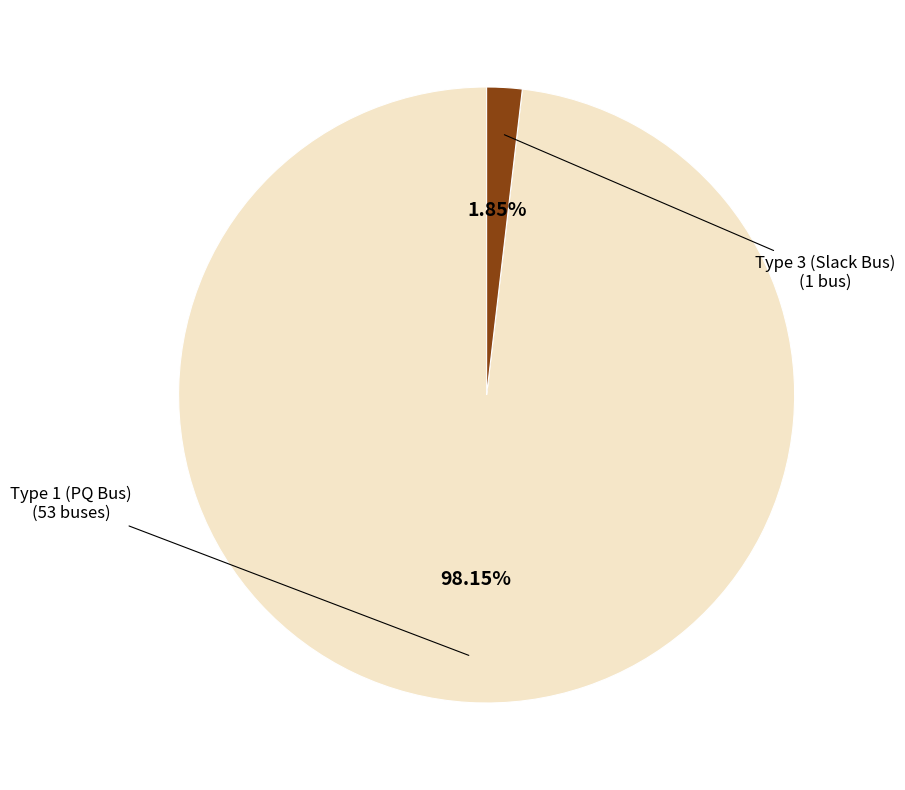

Is there any slice that represents more than half of the pie?

Yes